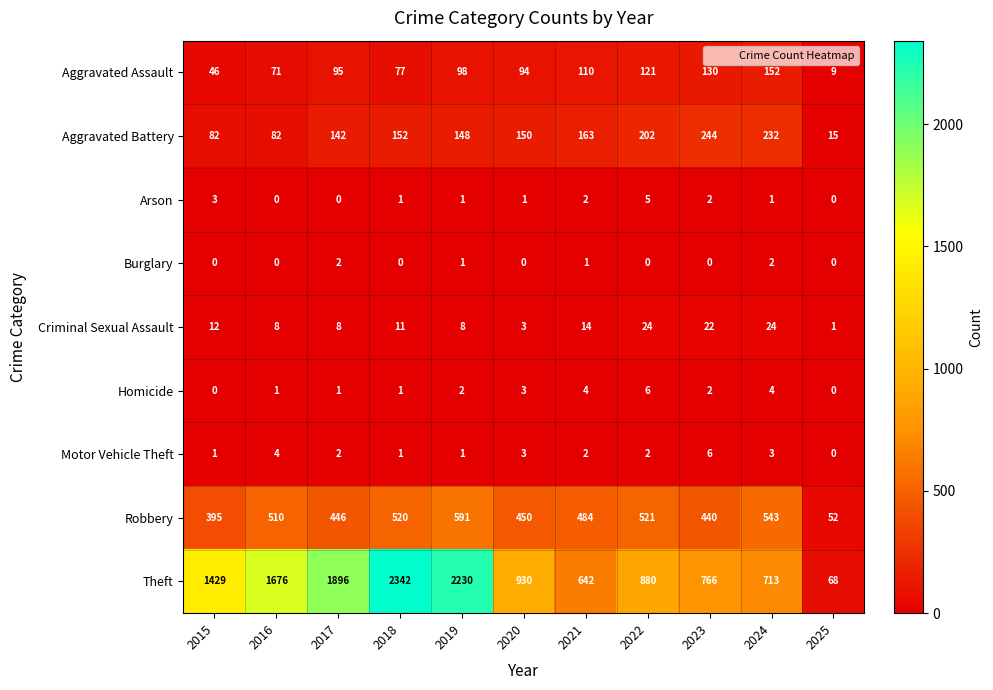

What is the sum of all Homicide values?

24